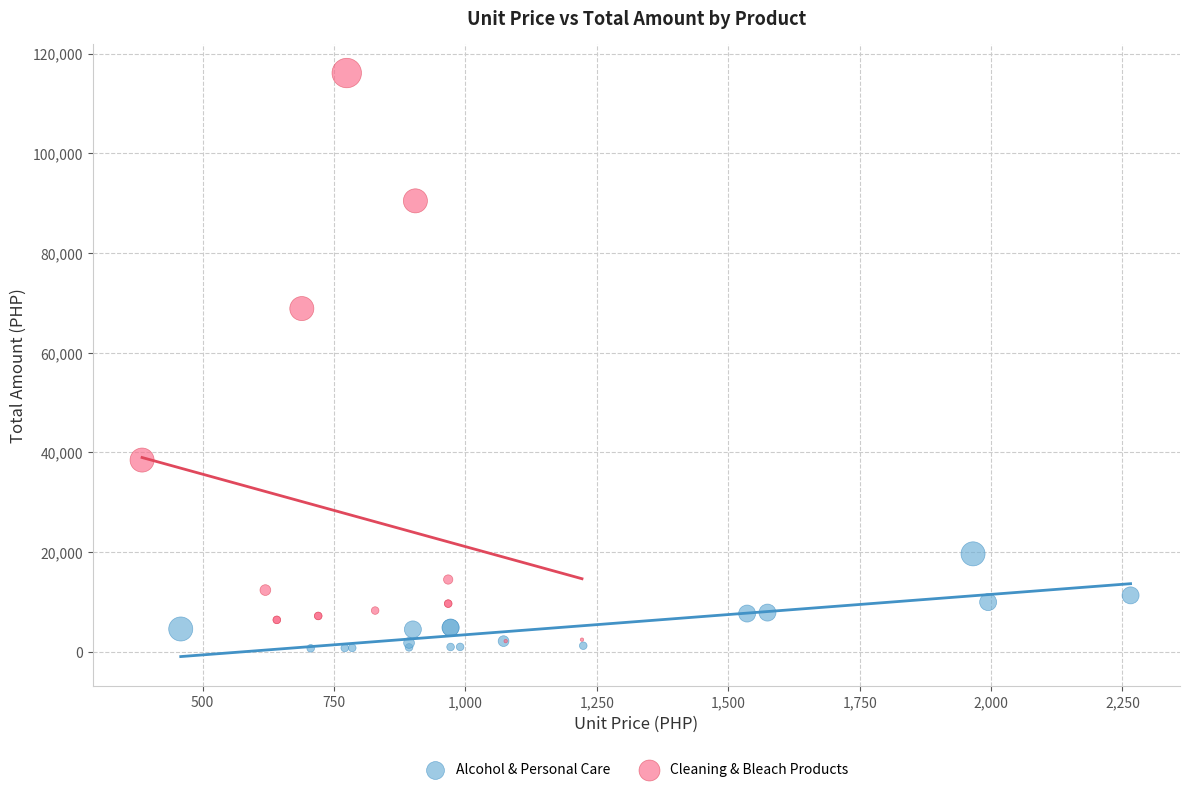

Which series contains the highest Y value?

Cleaning & Bleach Products